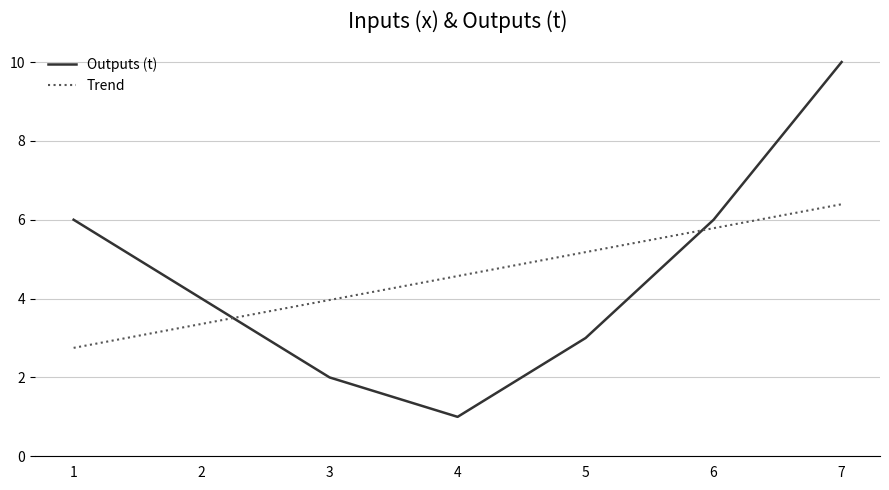

How many values are between 2 and 6?

5